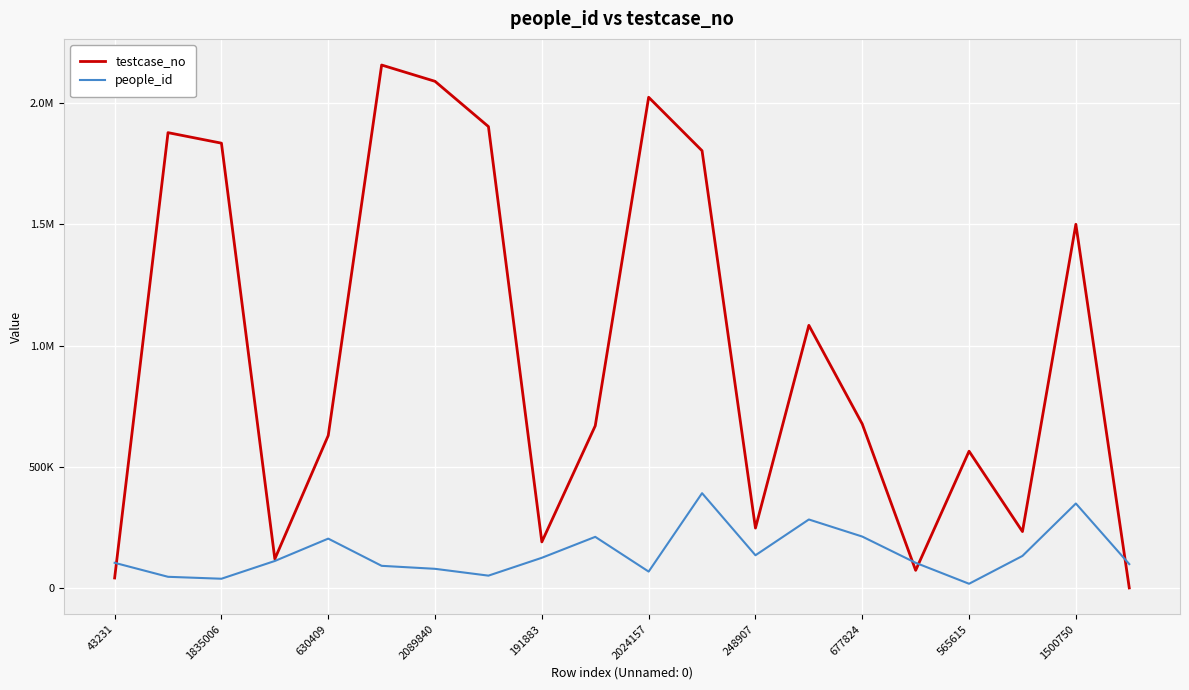

What is the lowest value of the testcase_no series?

2252